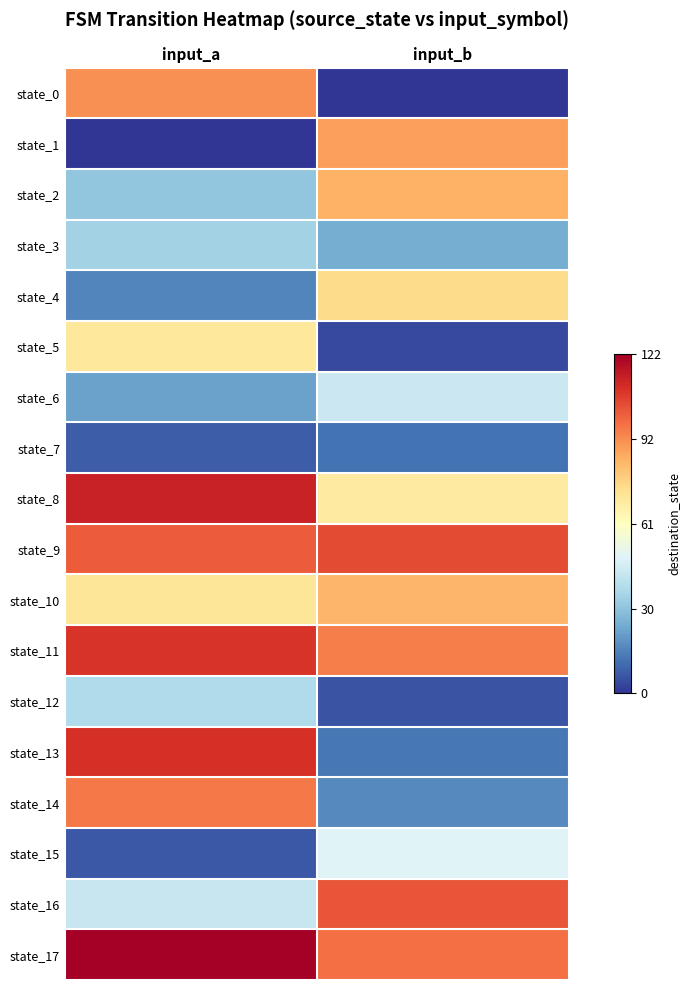

Count the number of categories in the chart.

2